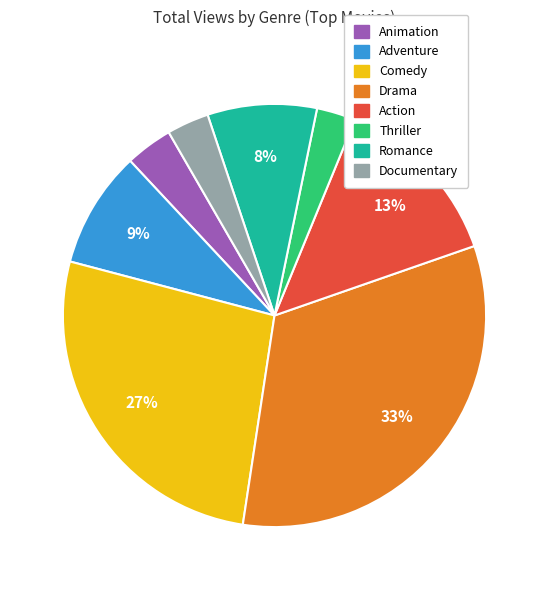

Which slice is the largest?

Drama